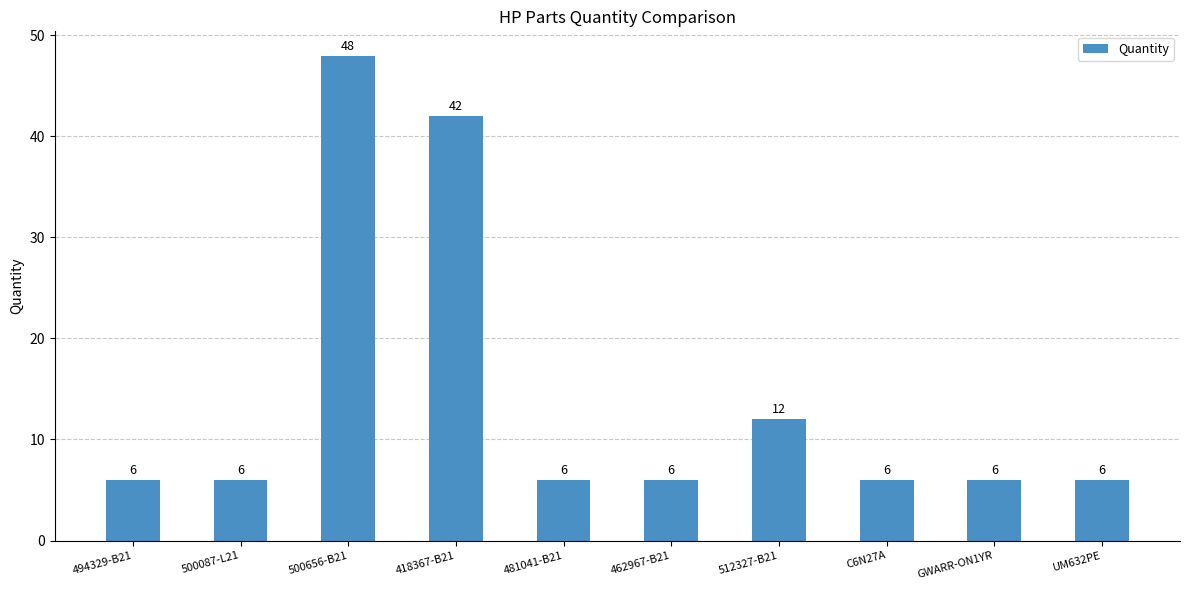

Is it true that the value at 418367-B21 is 42?

True